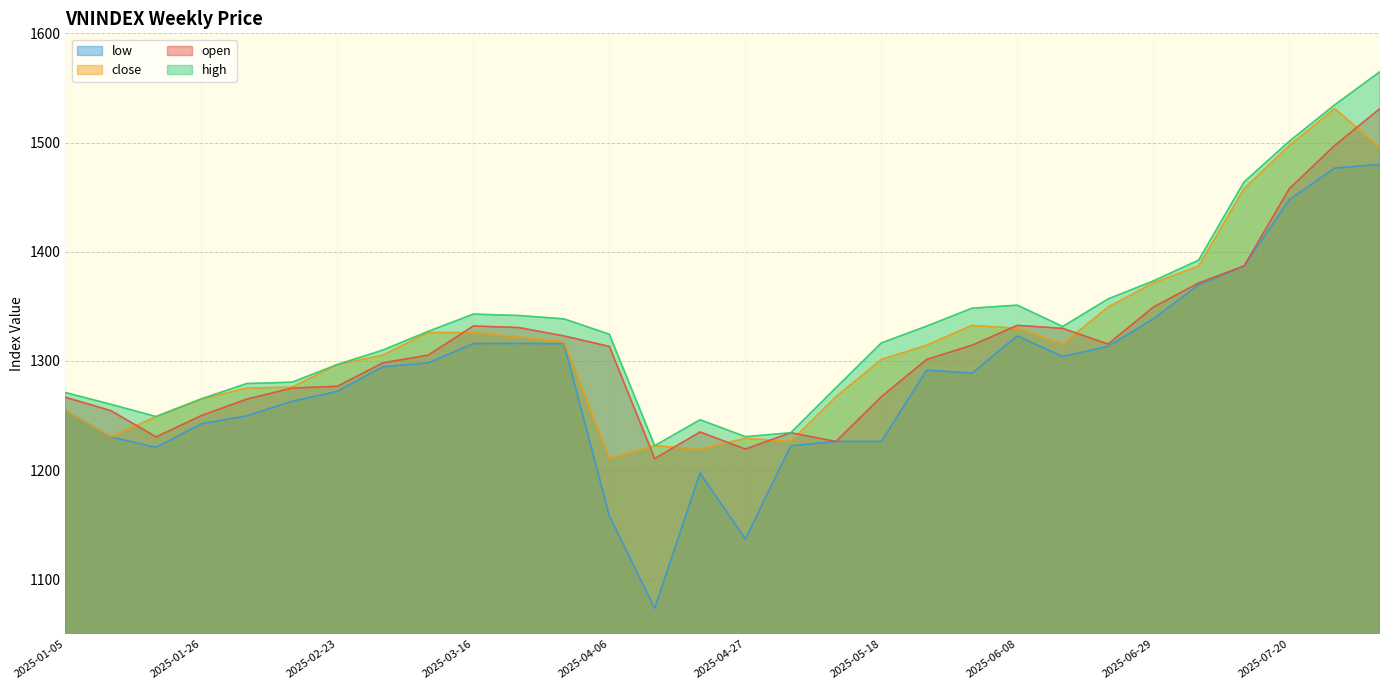

How many data points in open are less than 1305?

15